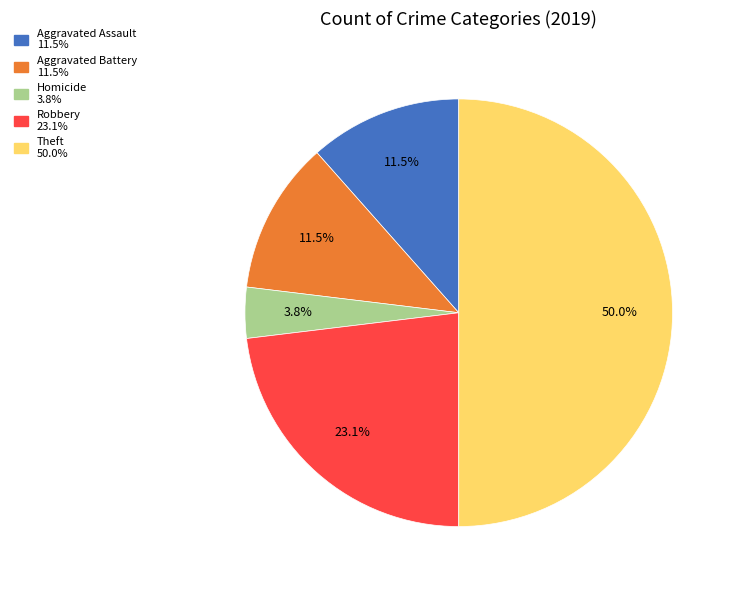

How many slices are in this pie chart?

5